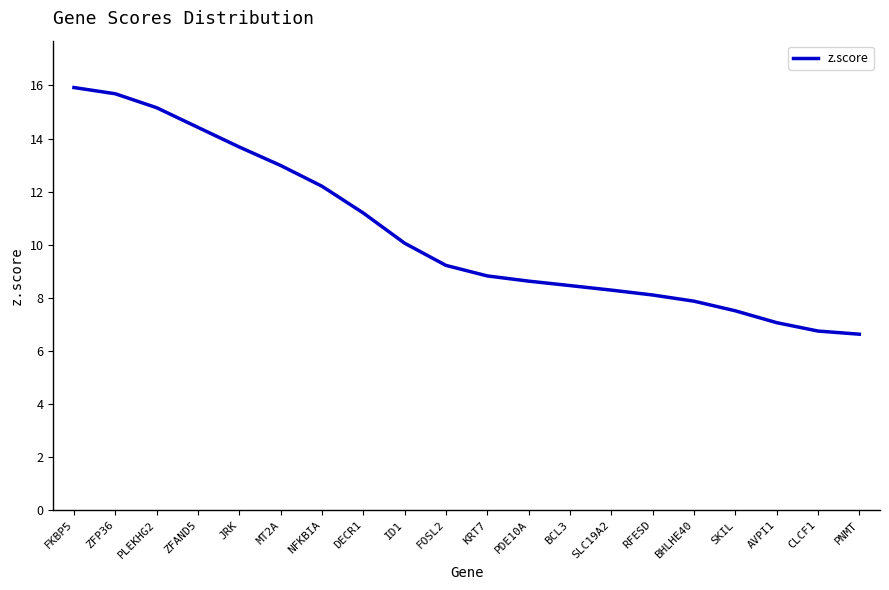

True or false: the data shows 8.3 at SLC19A2.

True